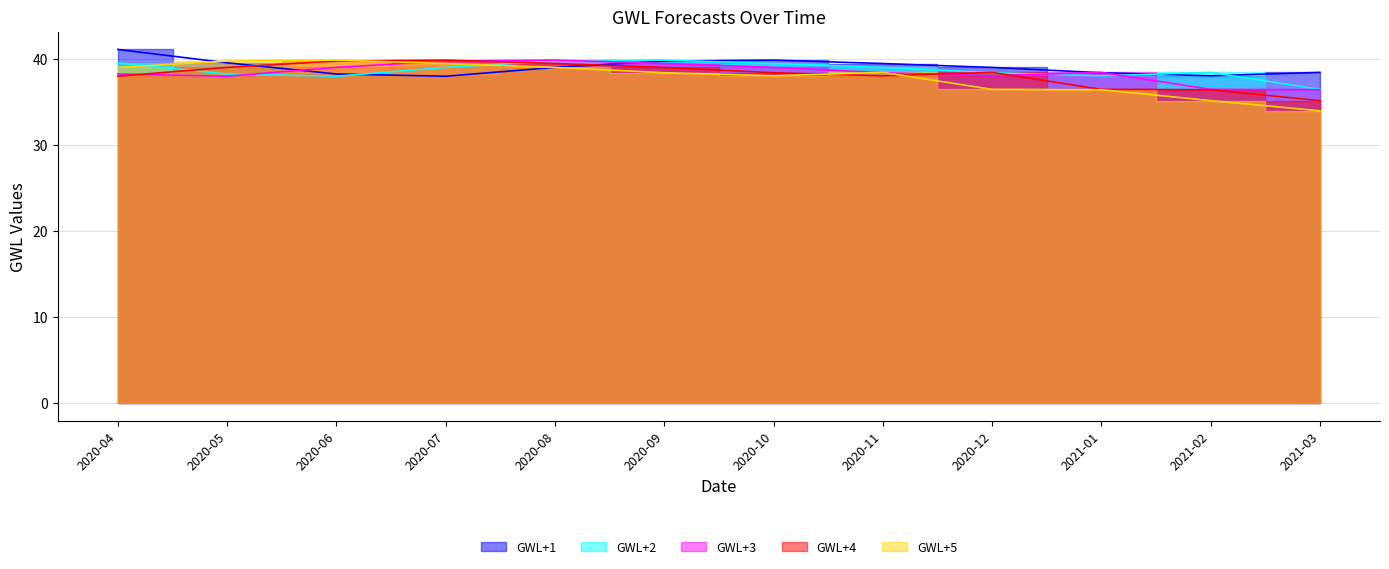

The GWL+2 series shows 55.5 at 2020-05. True or false?

False